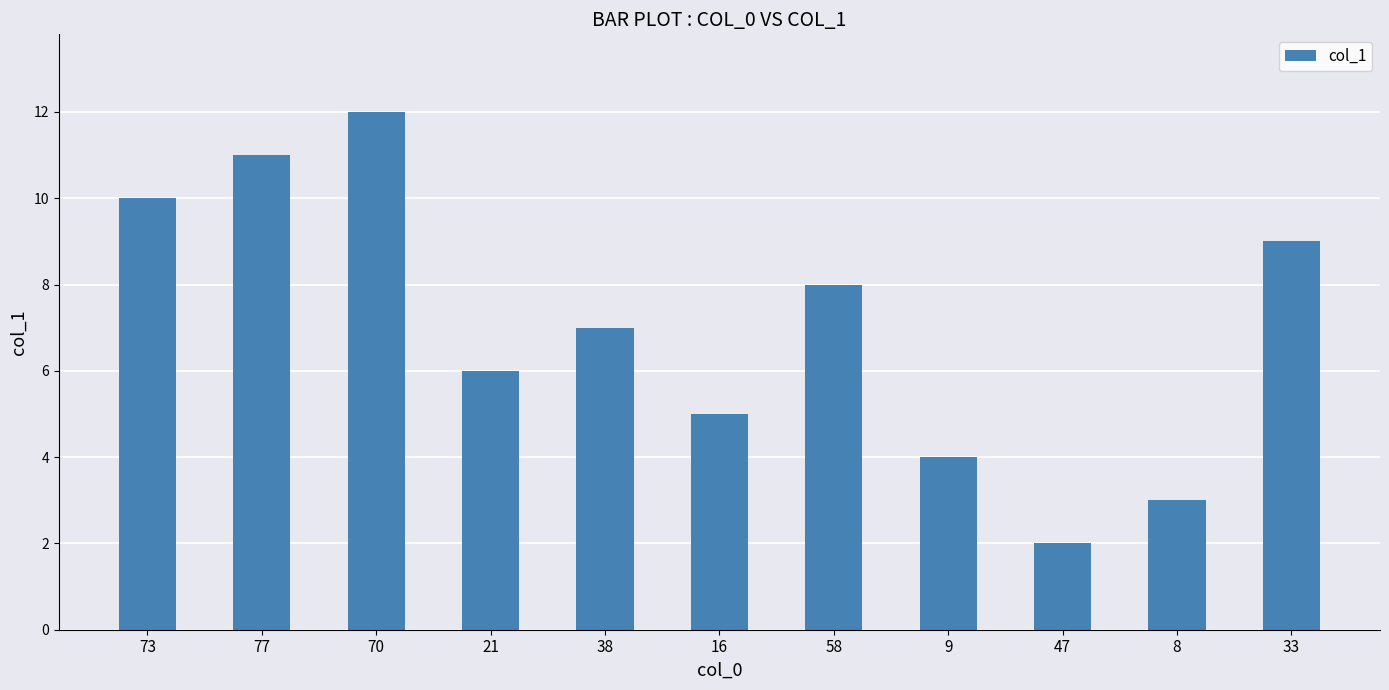

The chart shows a value of 15 at 77. True or false?

False